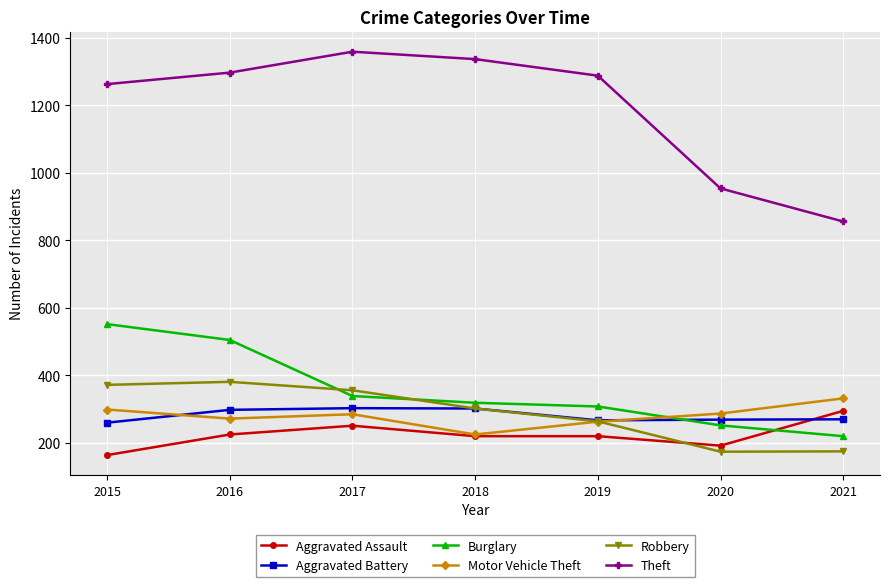

At 2020, list the series in order from largest to smallest.

Theft, Motor Vehicle Theft, Aggravated Battery, Burglary, Aggravated Assault, Robbery